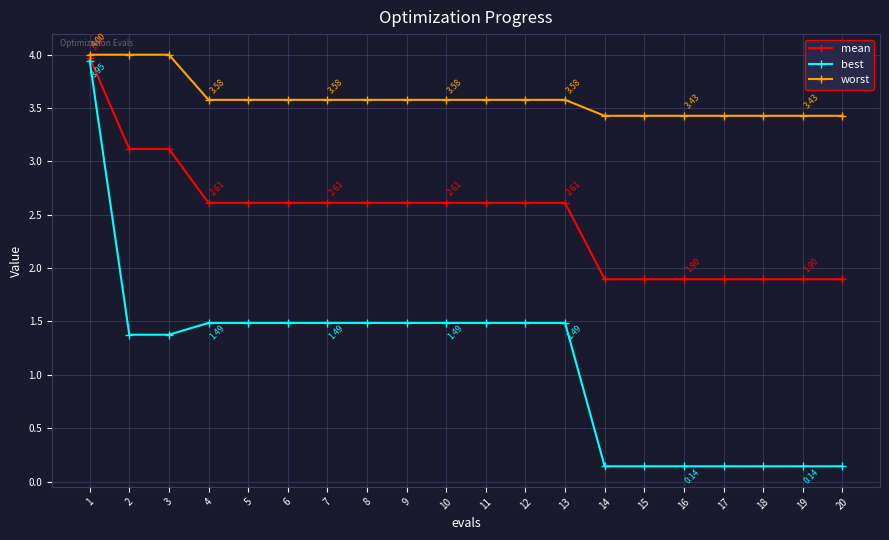

How many lines are shown in the chart?

3